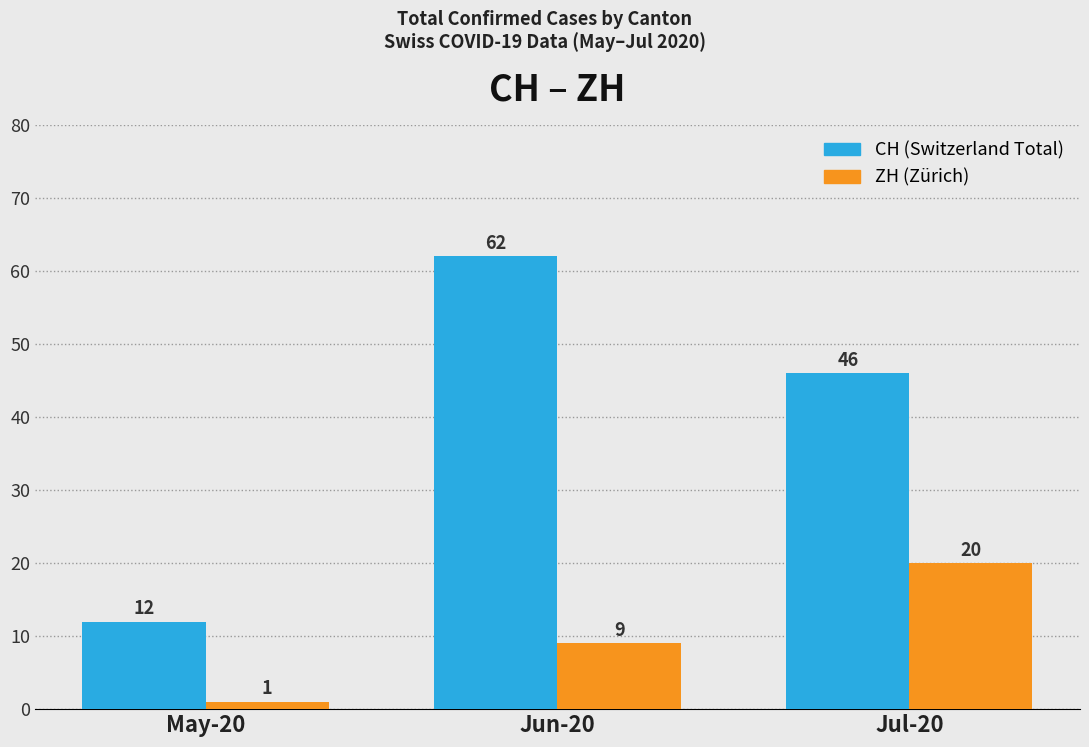

Which category has the highest value across all series?

Jun-20